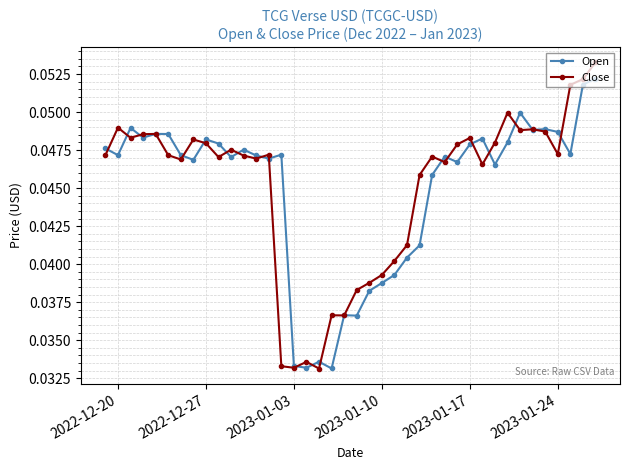

What are all the series names shown in the legend?

Open, Close